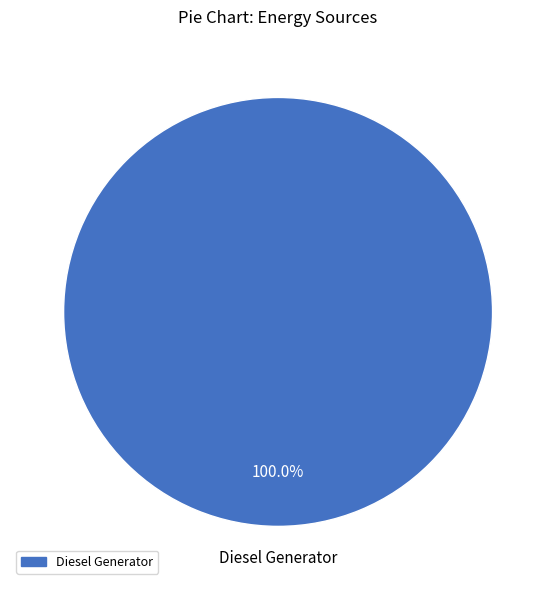

Is there a majority slice in this chart?

Yes